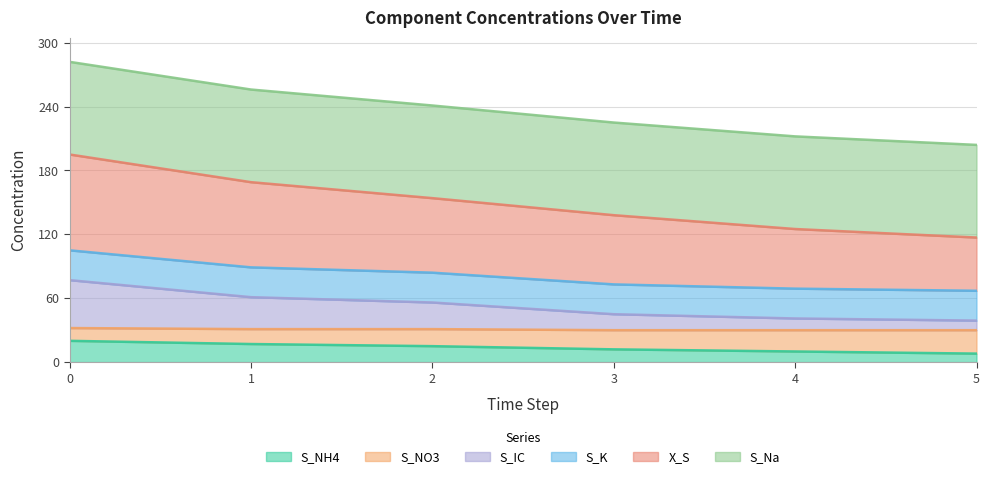

The value of S_NH4 at 2 is 4. True or false?

False